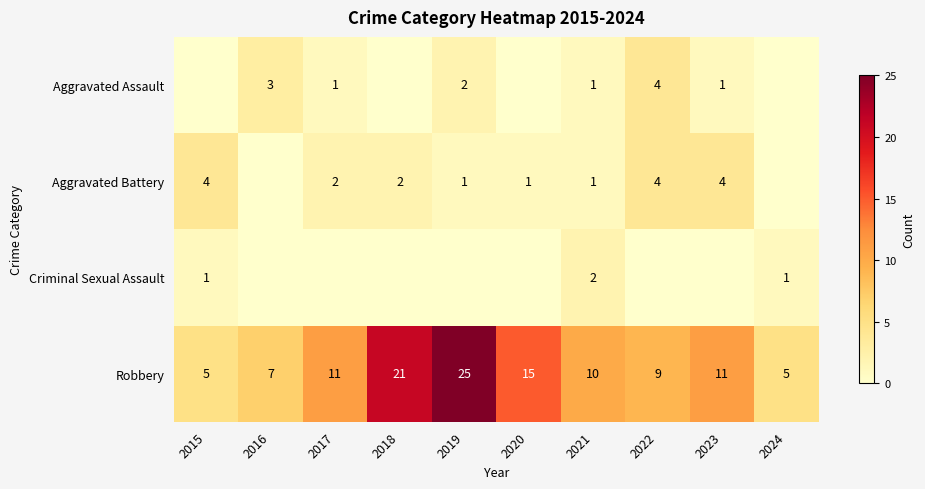

Is the value of Aggravated Assault at 2017 greater than the value of Robbery at 2015?

No